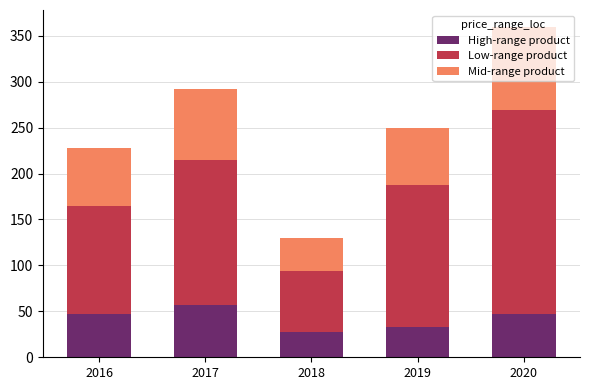

Is it true that High-range product equals 11 at 2019?

False